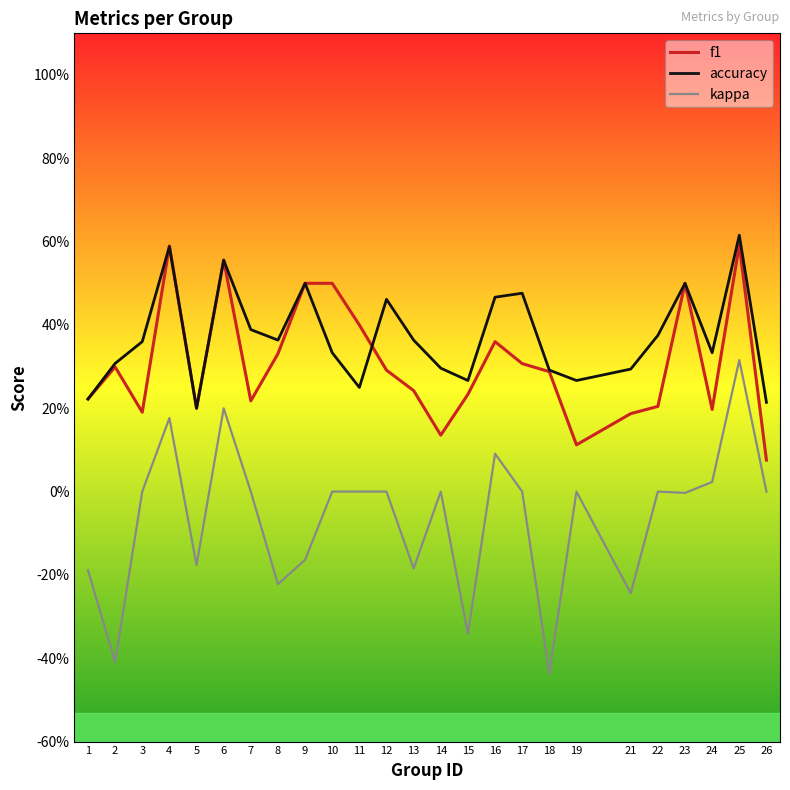

Does the chart display data point markers on the line(s)?

No